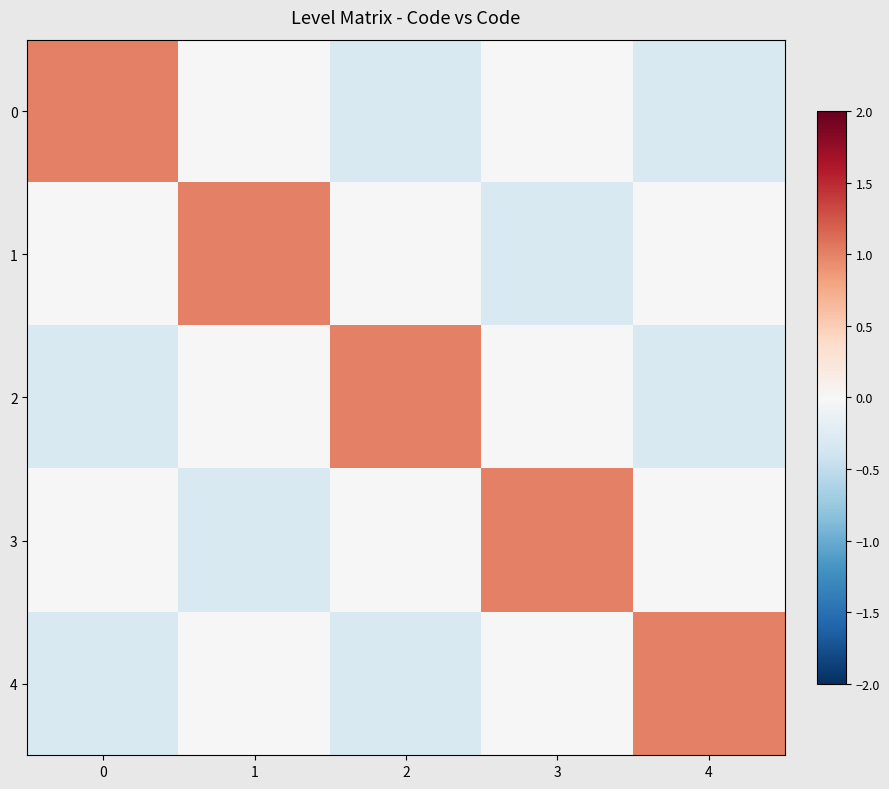

What is the smallest value displayed?

-0.3